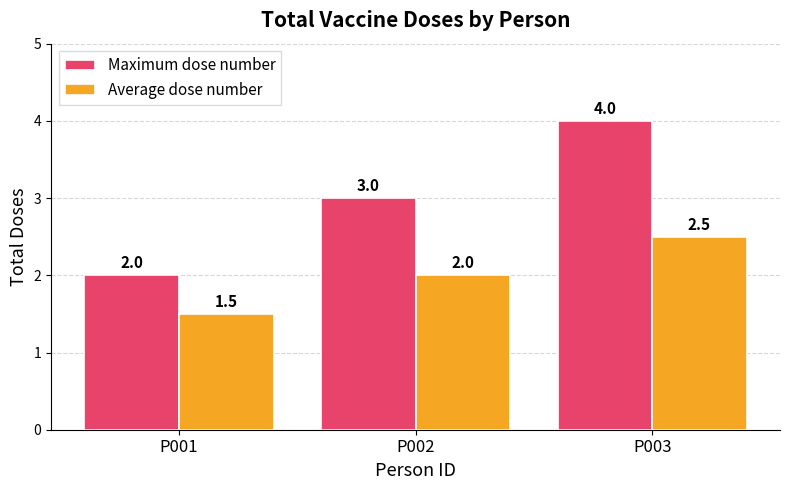

What is the minimum value for Average dose number?

1.5